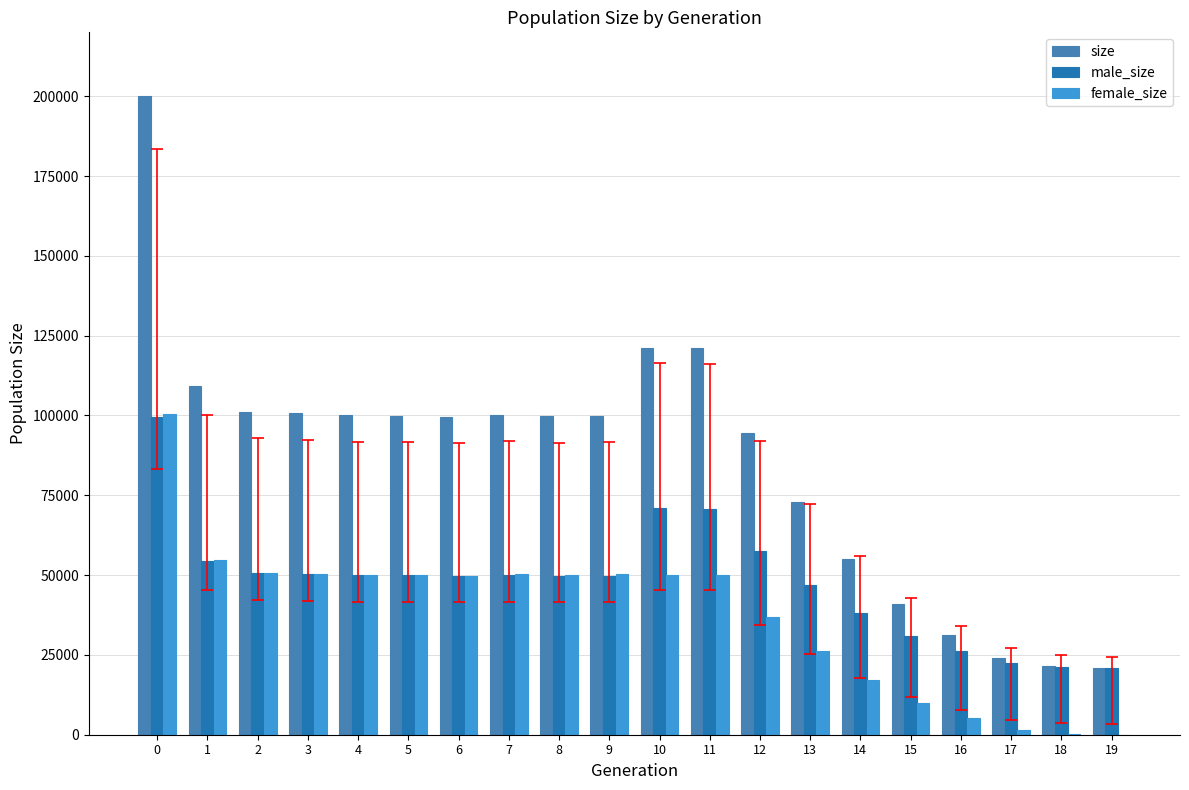

Which series has the largest total across all categories?

size